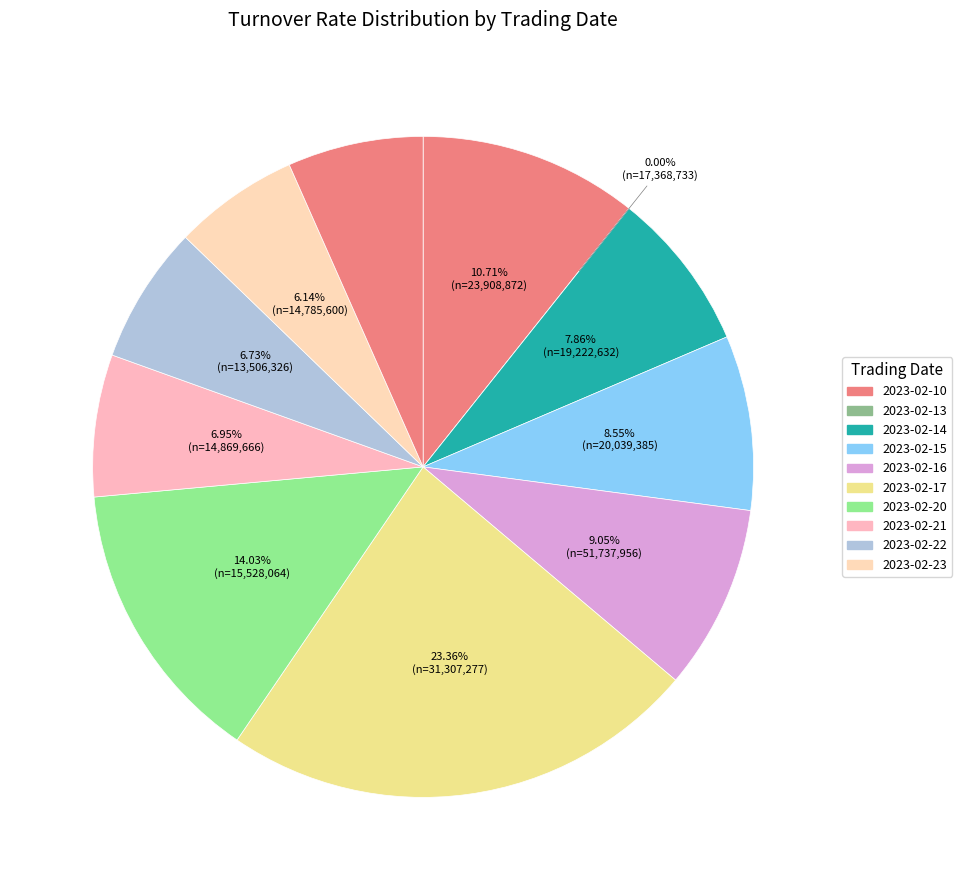

The 2023-02-20 slice represents 14% of the pie. True or false?

True